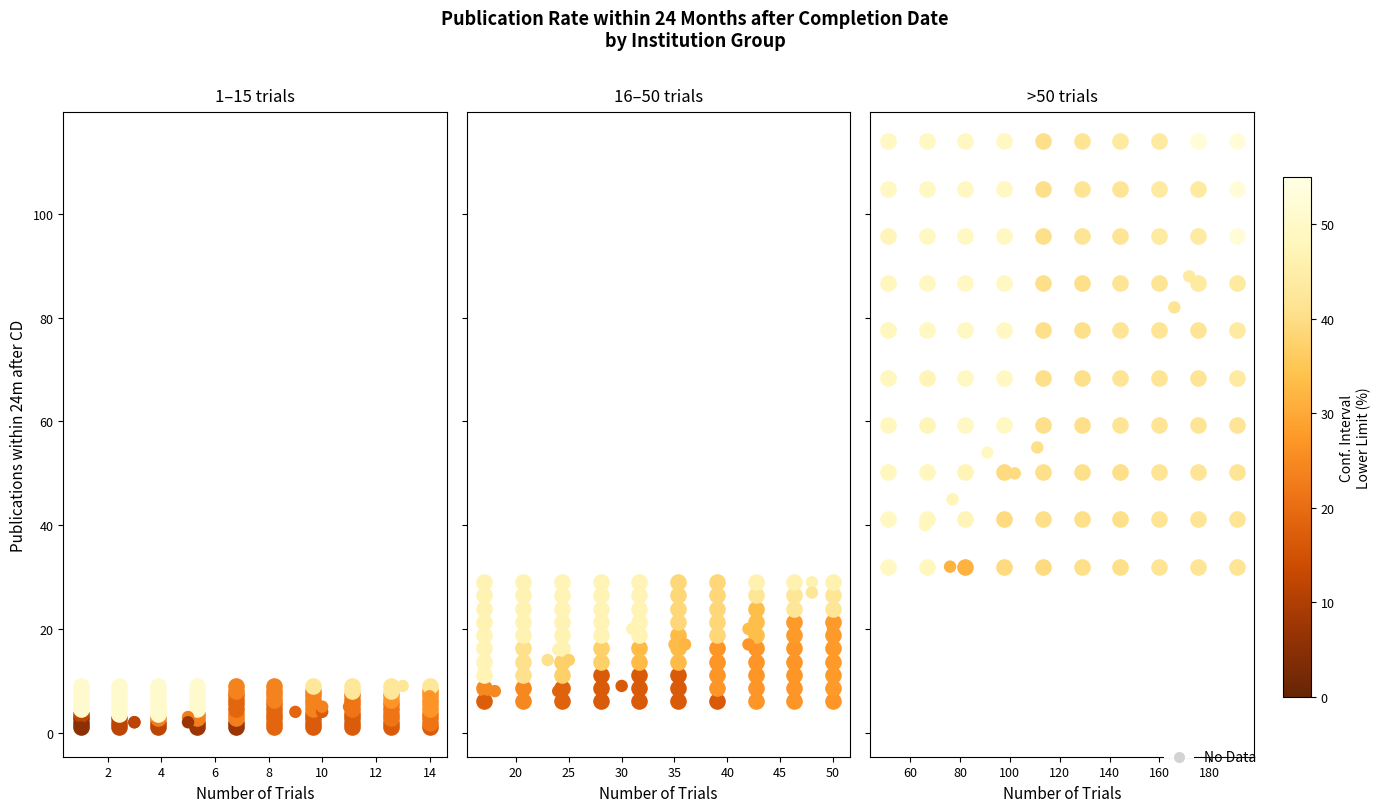

True or false: the data shows 31 at 6.

False